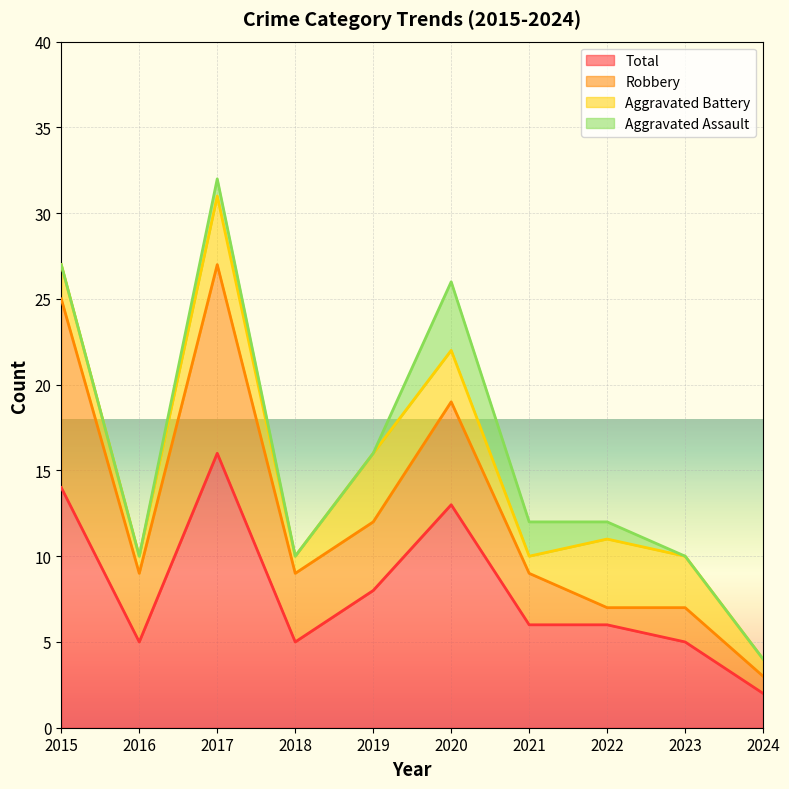

True or false: Robbery has more than 1 points higher than both neighbors.

True